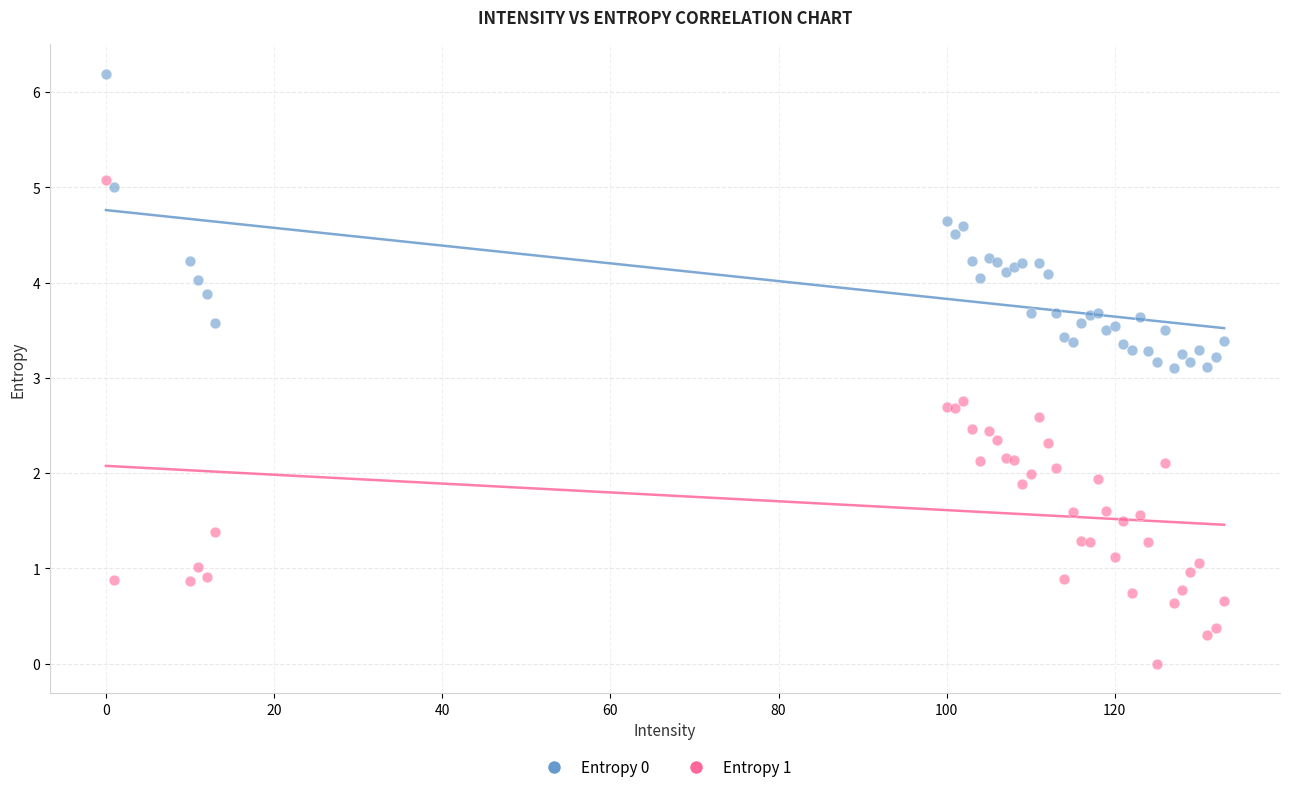

Which series contains the highest Y value?

Entropy 0